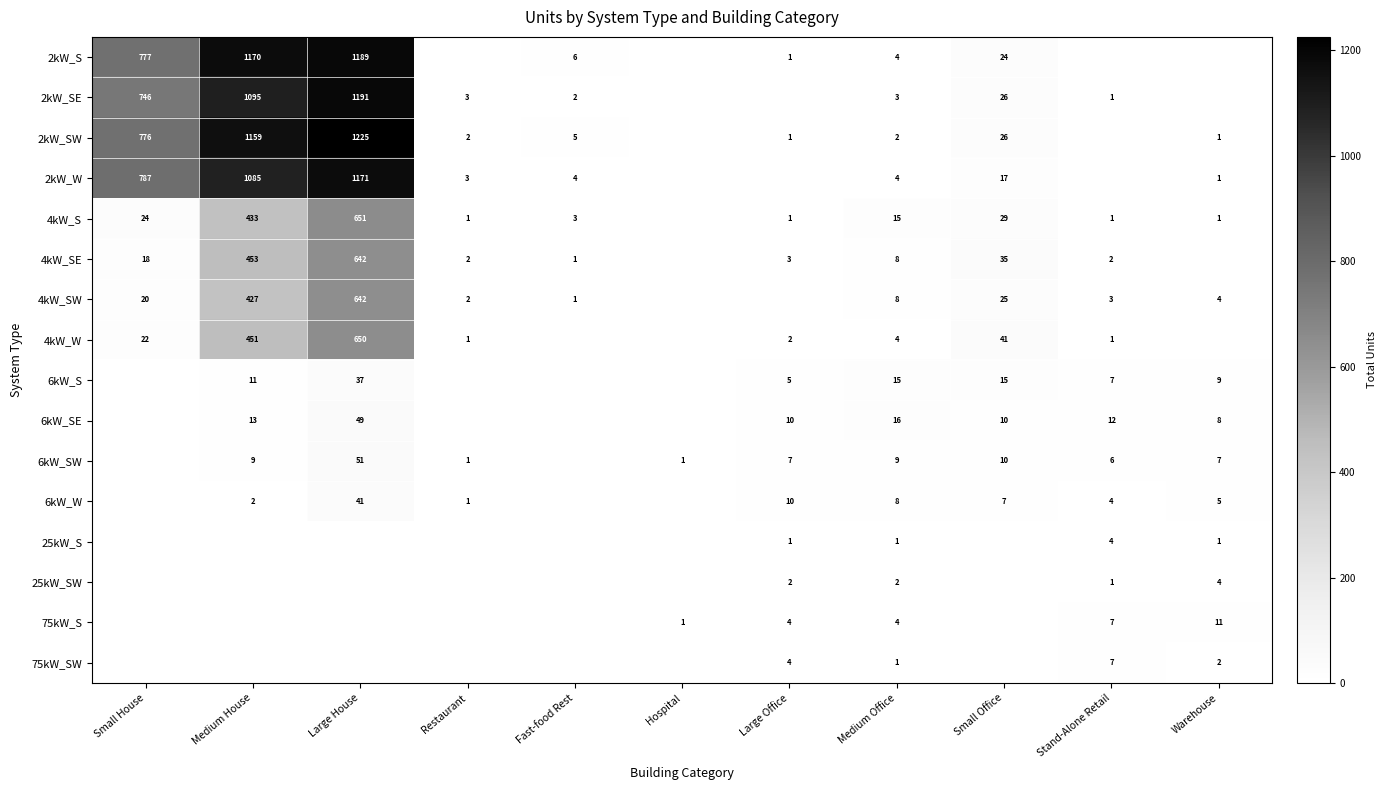

Is the value of 25kW_SW at Warehouse greater than the value of 4kW_SE at Medium House?

No